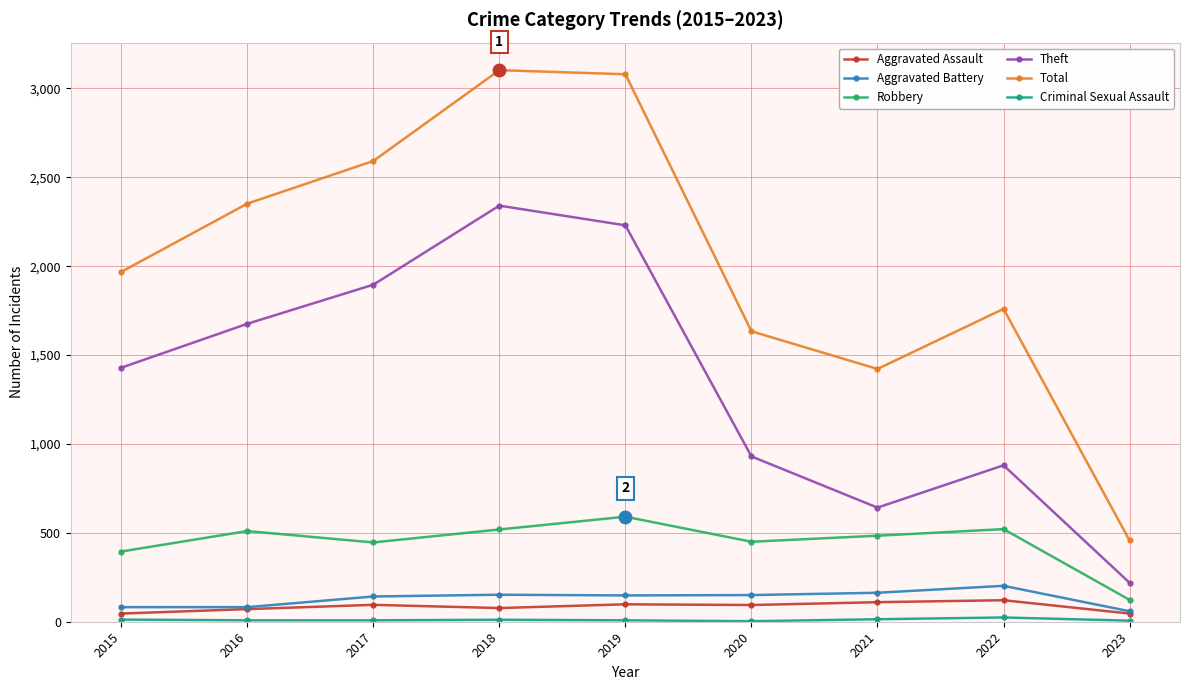

What is the highest value of the Aggravated Assault series?

121